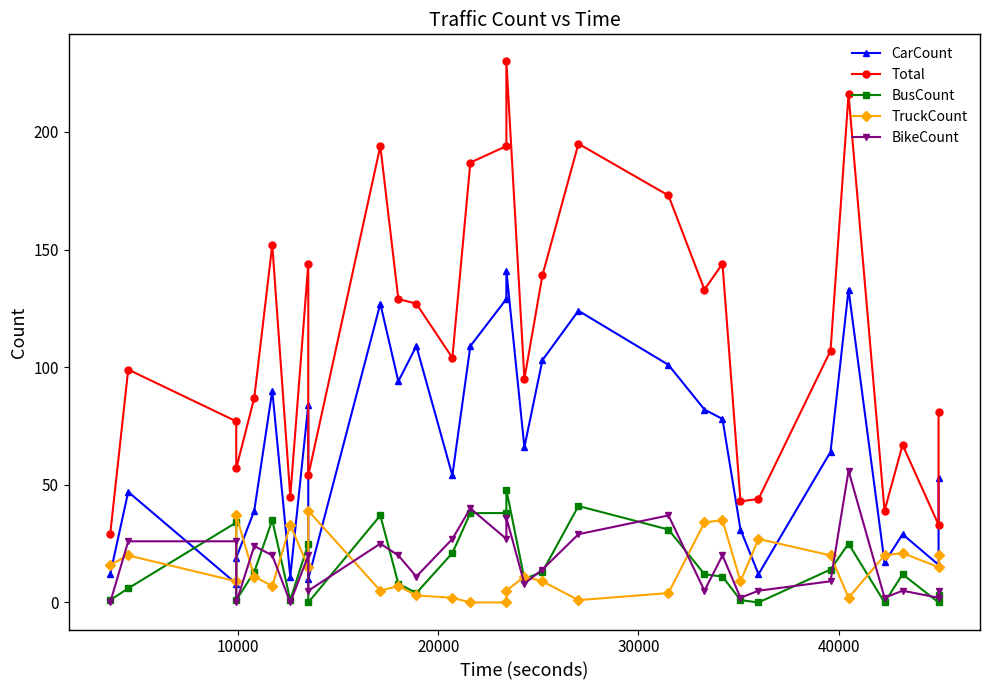

Is the value of Total at 18 greater than the value of BikeCount at 7?

Yes